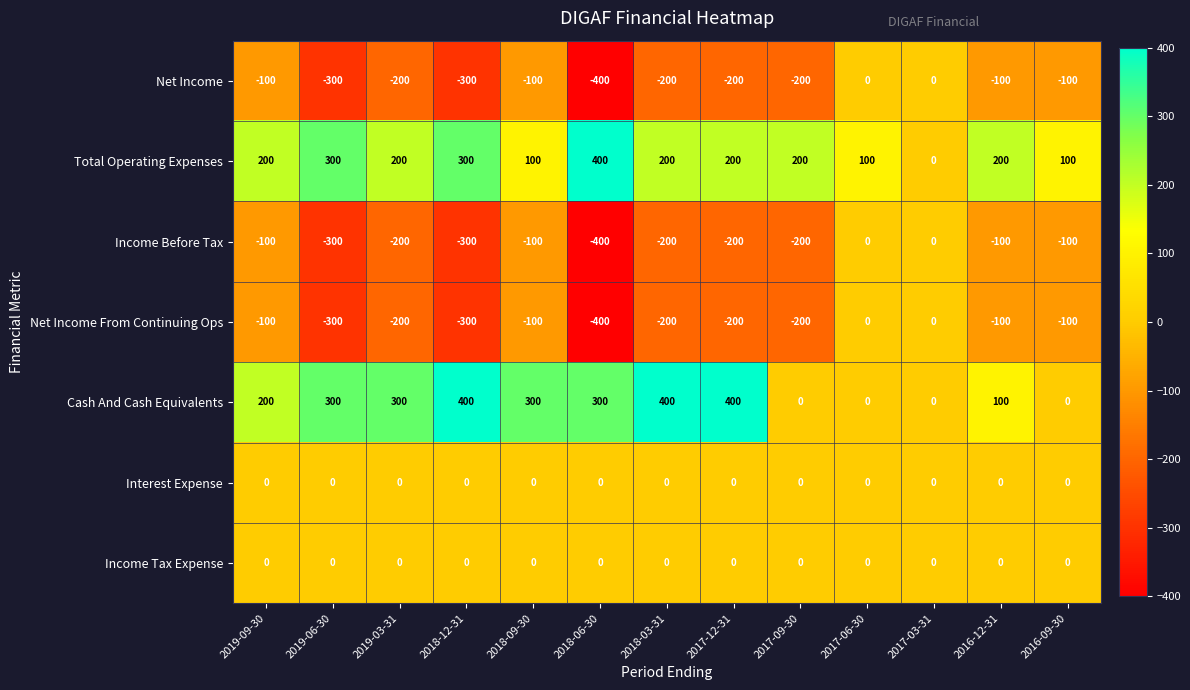

At which label is Net Income From Continuing Ops closest to -200?

2019-03-31